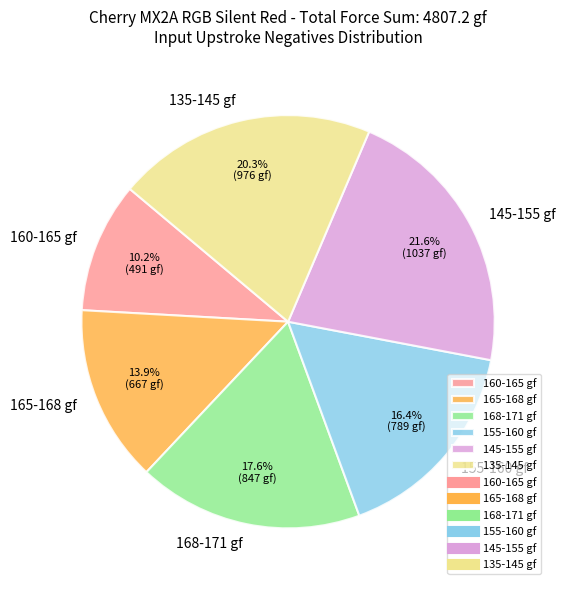

Rank the categories by value from highest to lowest.

145-155 gf, 135-145 gf, 168-171 gf, 155-160 gf, 165-168 gf, 160-165 gf